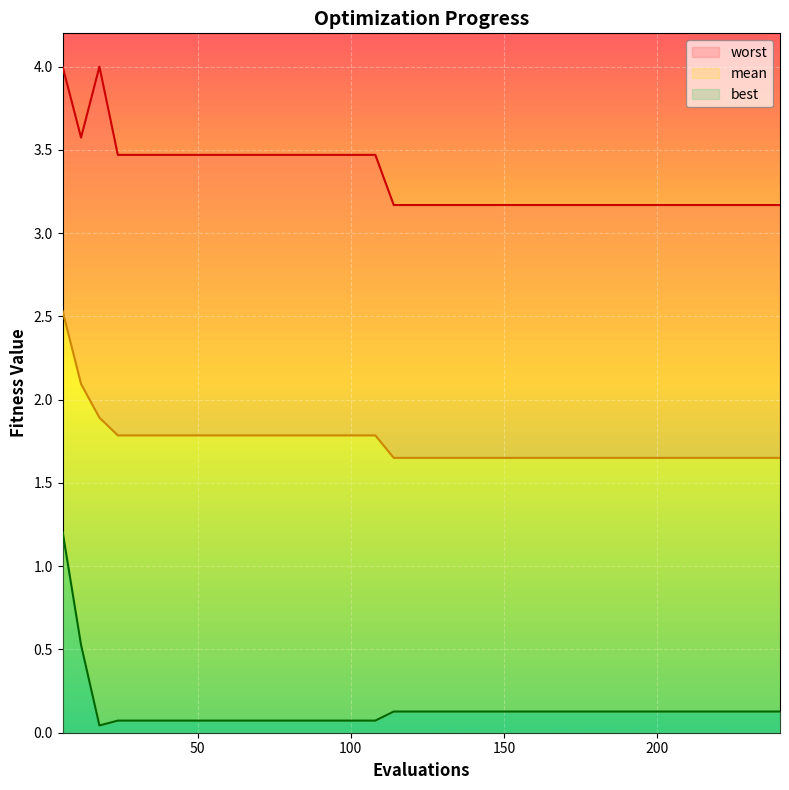

What is the greatest value displayed?

4.0